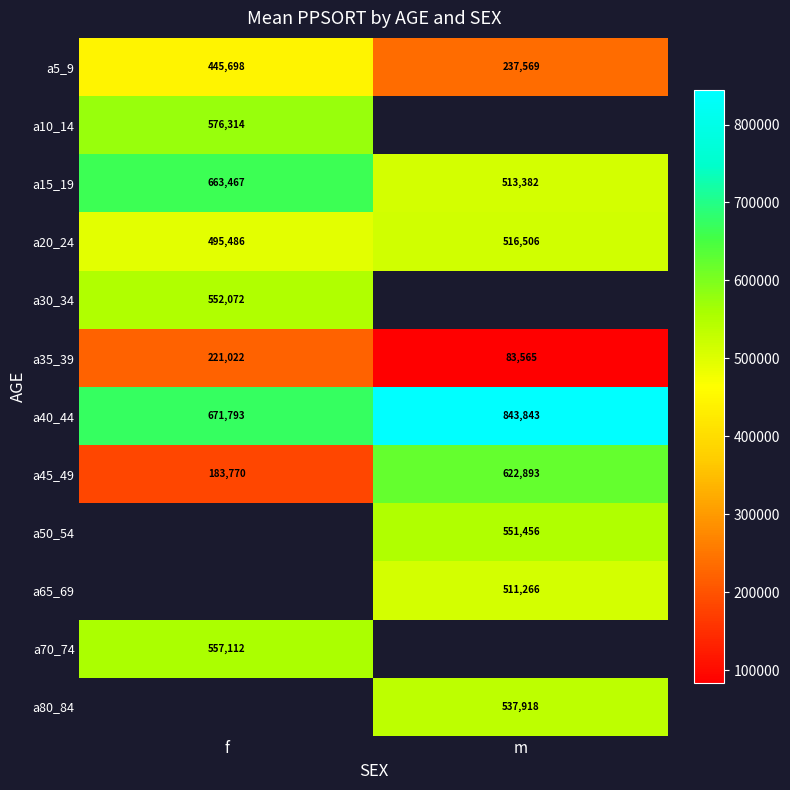

At which label does a40_44 reach its minimum?

f